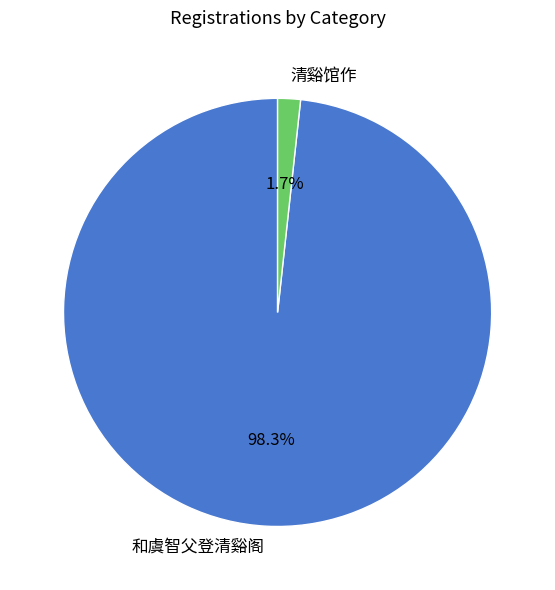

True or false: 和虞智父登清谿阁 accounts for 98% of the total.

True